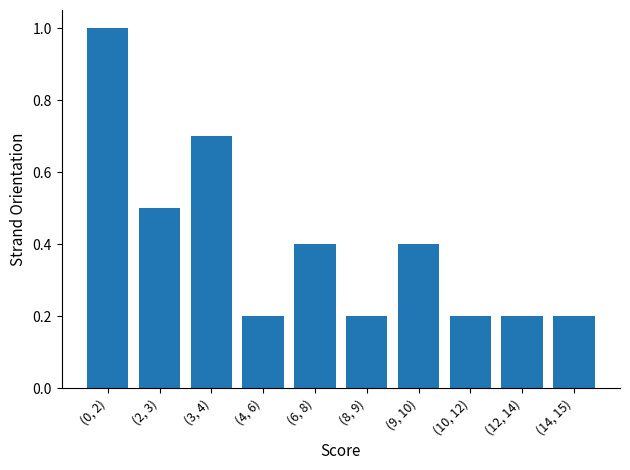

Reading left to right, extract all data points from this chart.

1.0	0.5	0.7	0.2	0.4	0.2	0.4	0.2	0.2	0.2